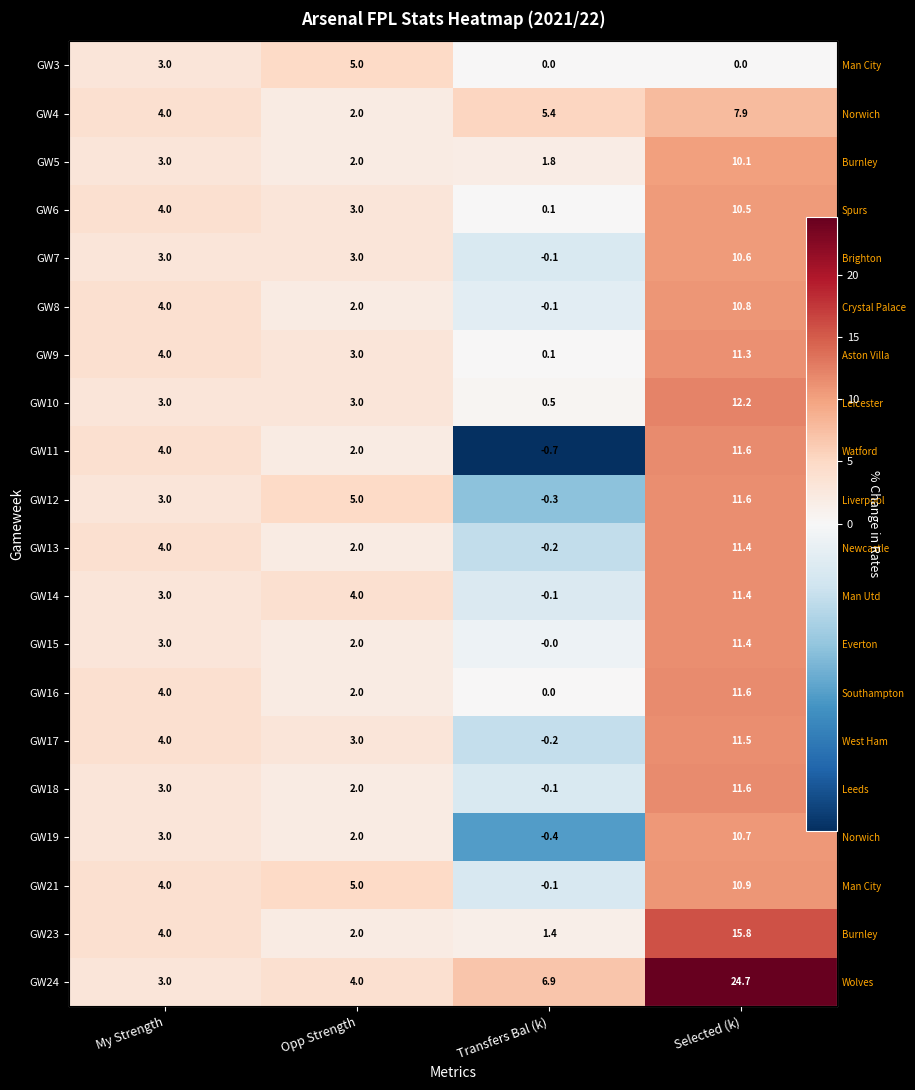

List the series in order of their peak value, lowest first.

GW3, GW4, GW5, GW6, GW7, GW19, GW8, GW21, GW9, GW14, GW15, GW13, GW17, GW12, GW16, GW18, GW11, GW10, GW23, GW24